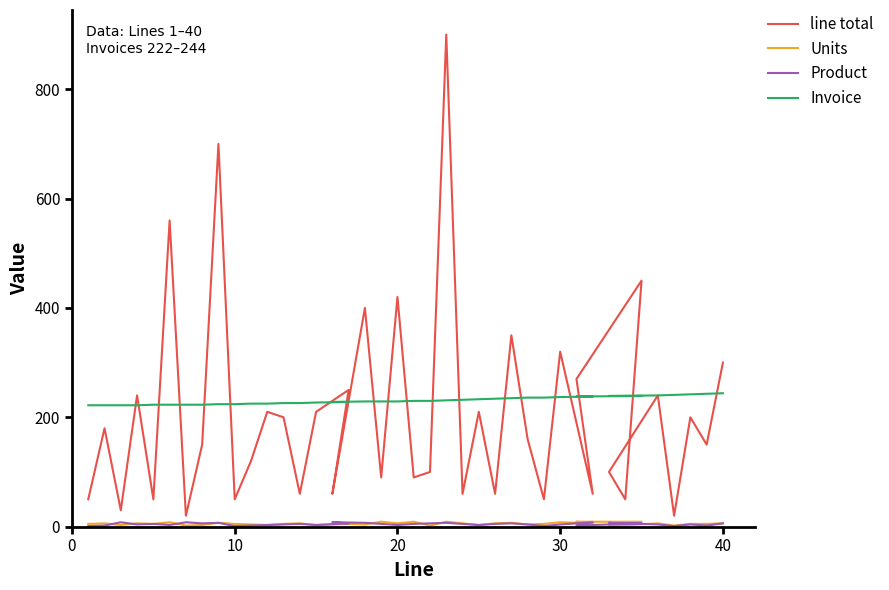

At how many categories does at least one series exceed 641?

2